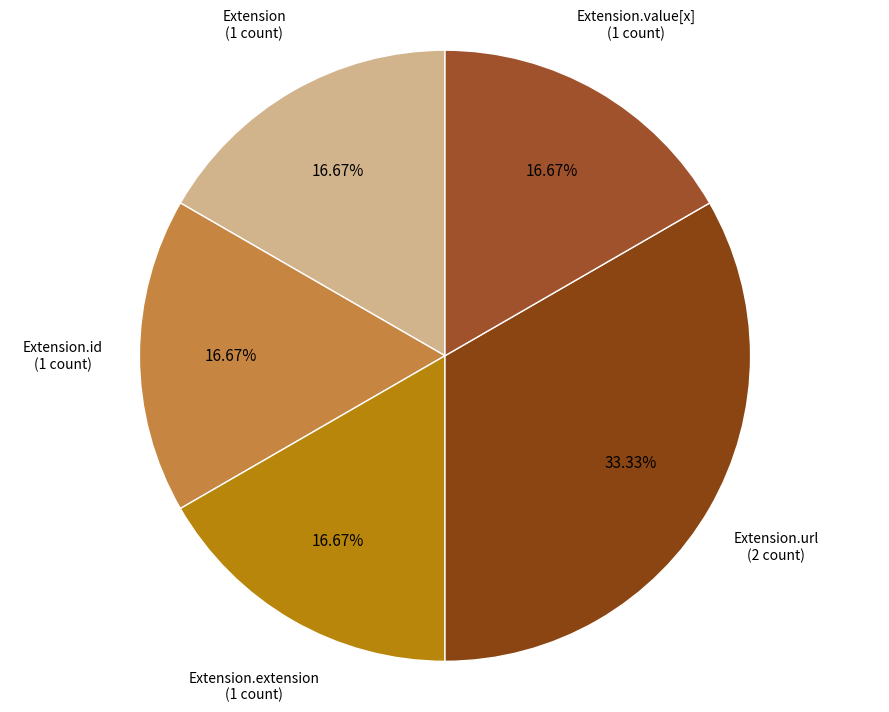

Count the number of slices in the pie.

5